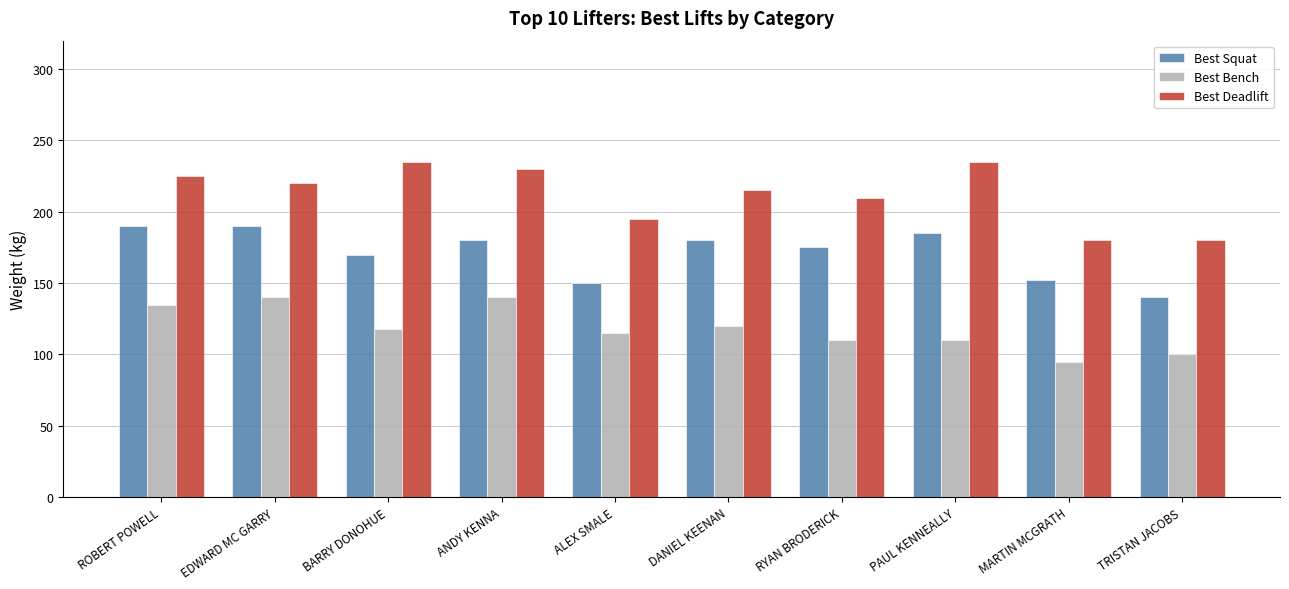

What is the label of the 10th bar from the left?

TRISTAN JACOBS